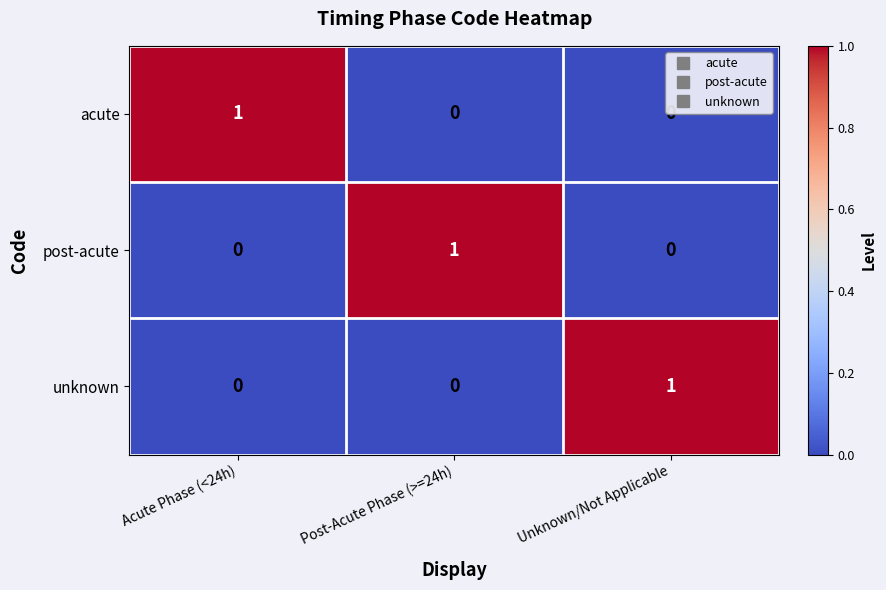

The value of acute at Post-Acute Phase (>=24h) is 0. True or false?

True